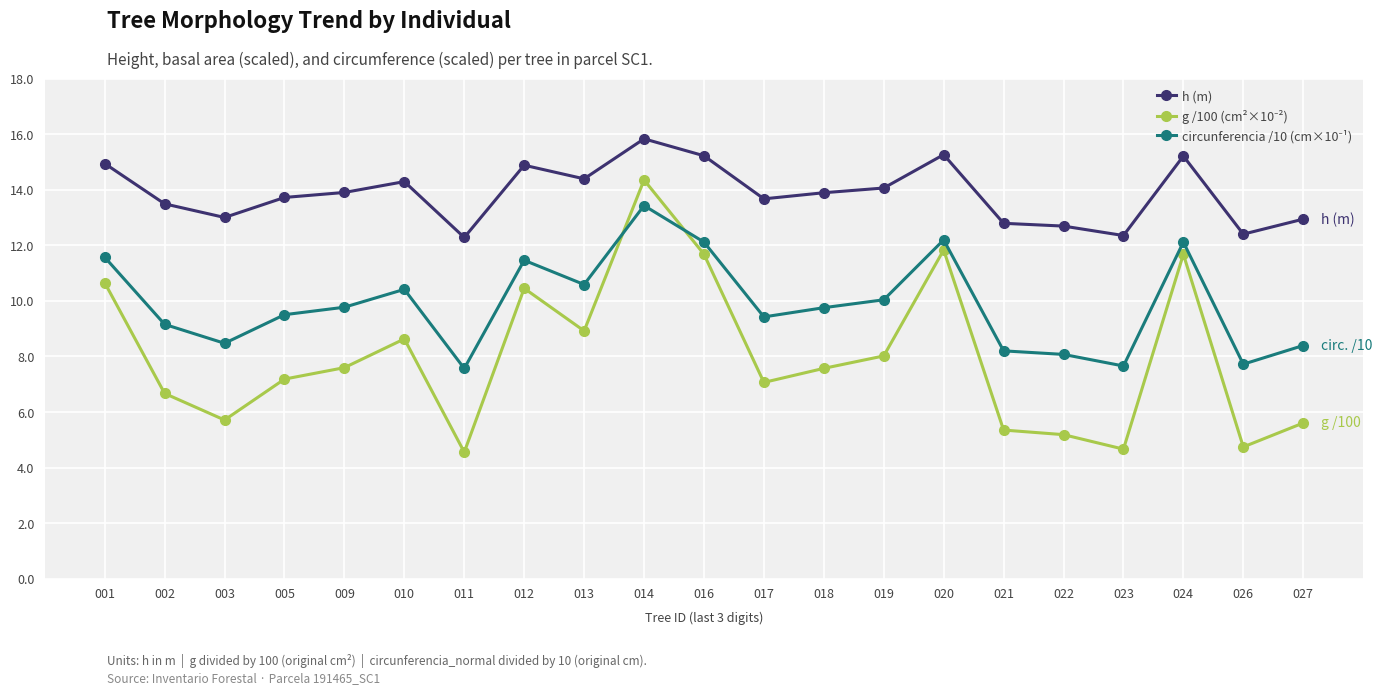

What is the average value of the h (m) series?

13.9